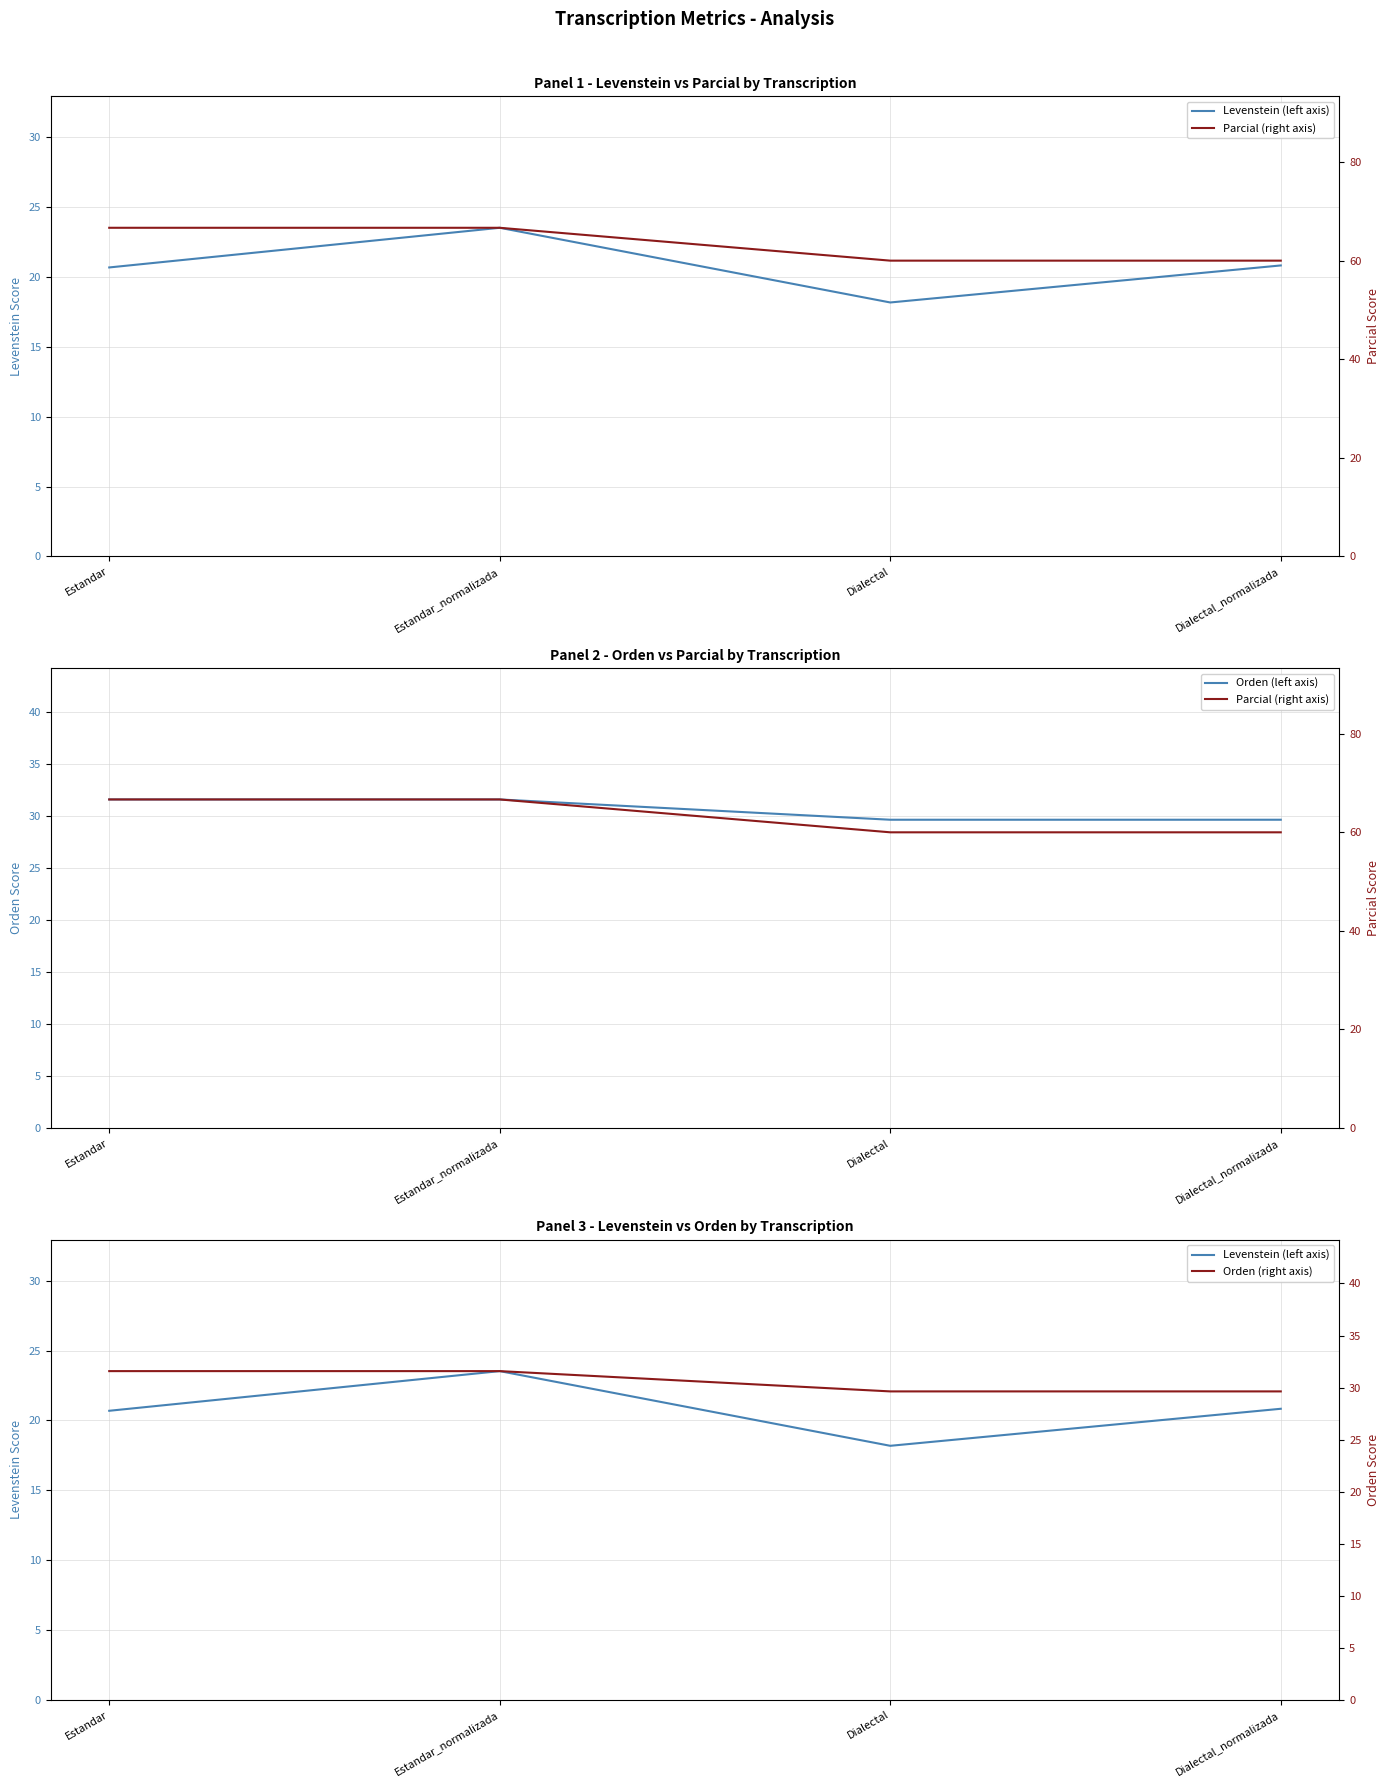

Between Estandar_normalizada and Dialectal, which series saw the biggest shift?

Parcial (right axis)